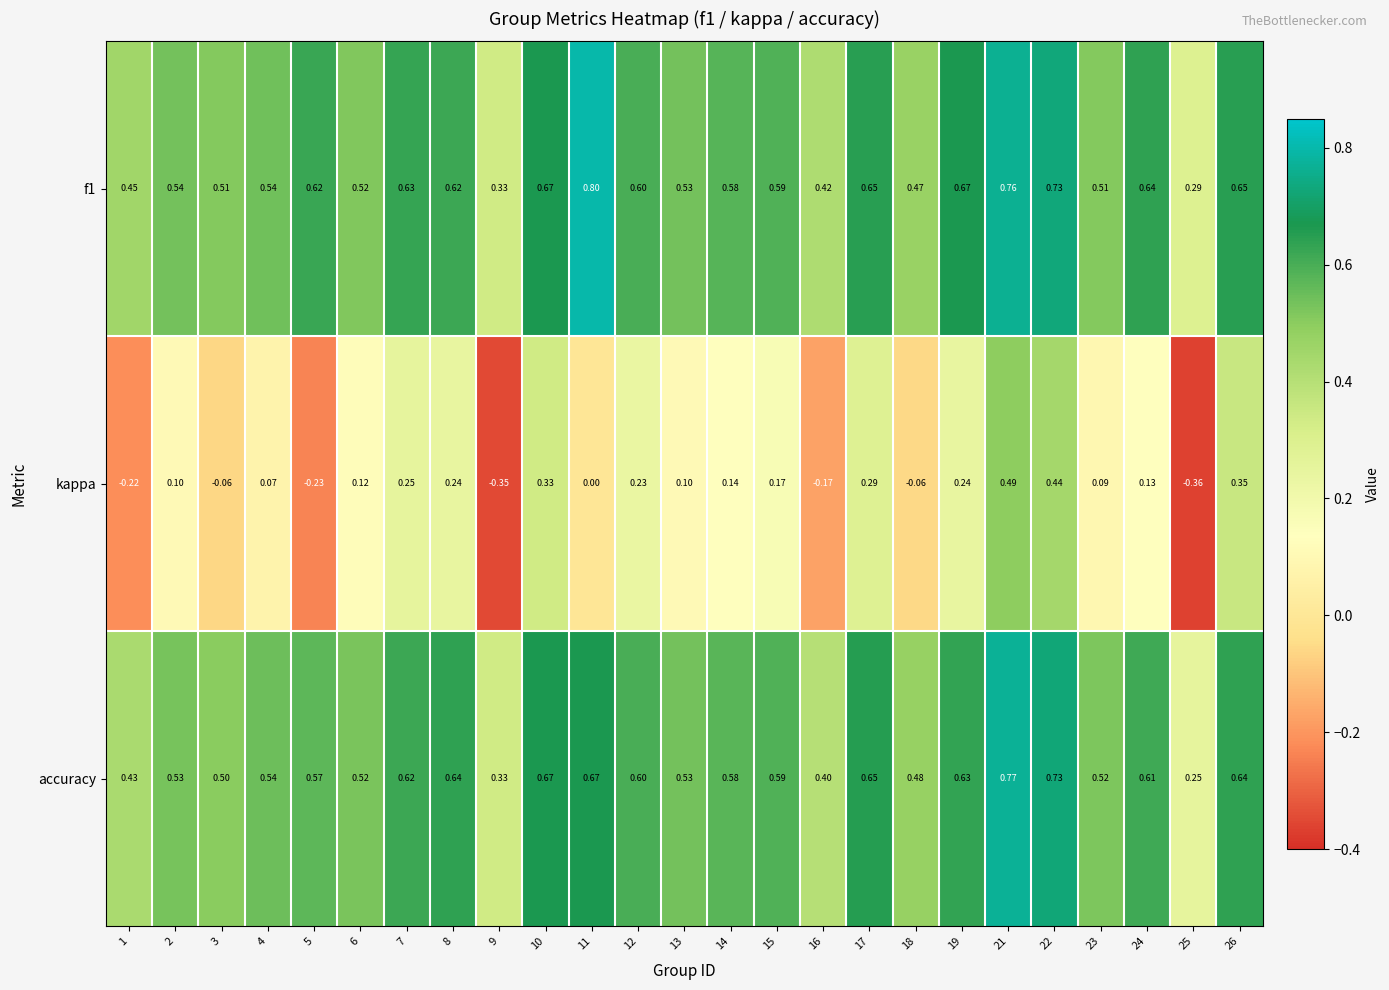

How many series are shown in this chart?

3